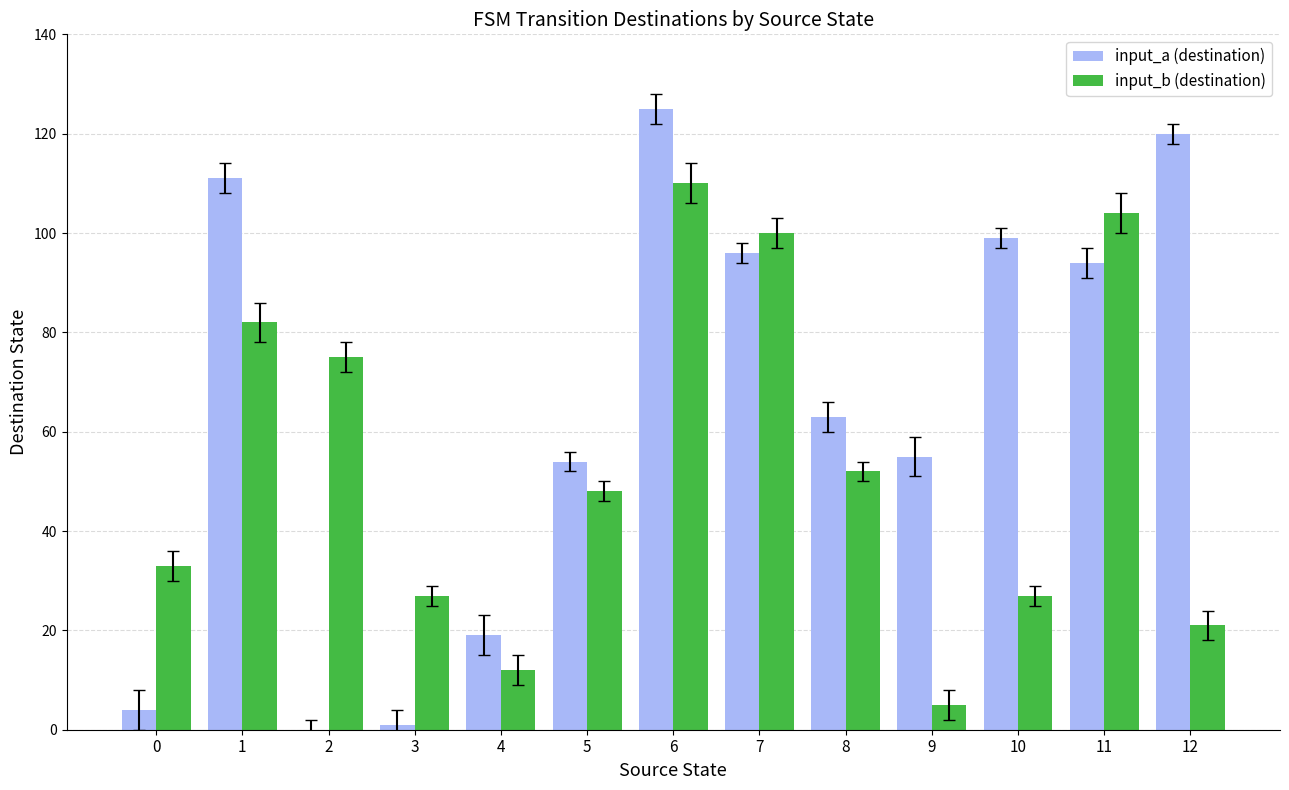

True or false: input_b (destination) has a value of 46 at 6.

False